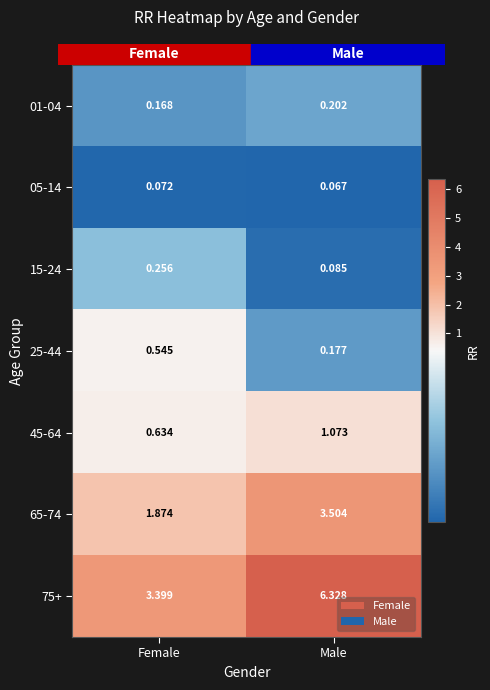

At which label does 45-64 reach its peak?

Male